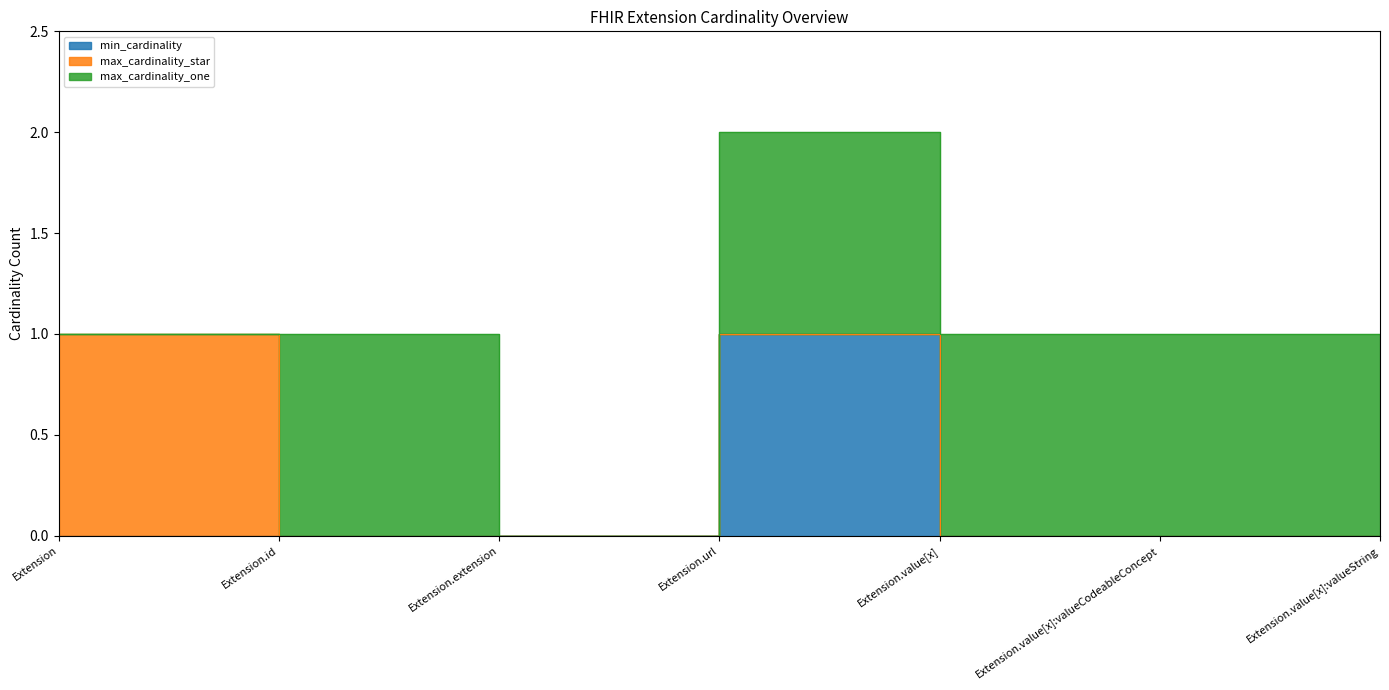

What are all the series names shown in the legend?

min_cardinality, max_cardinality_star, max_cardinality_one